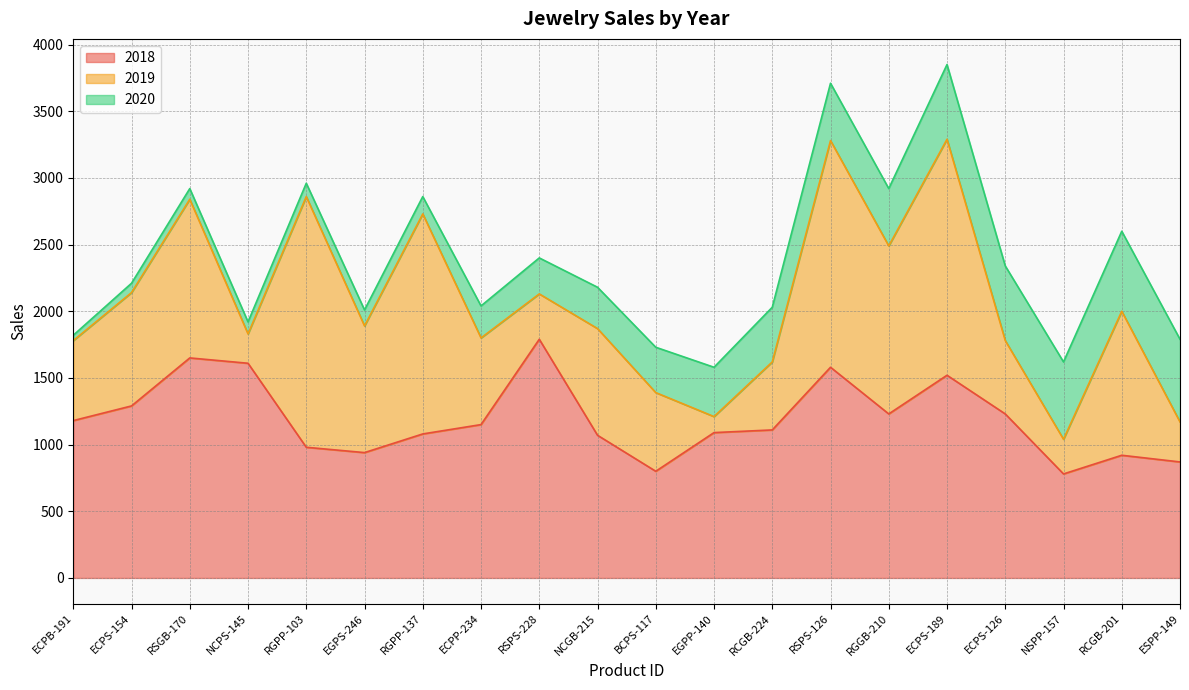

What is the label of the 7th point from the left?

RGPP-137